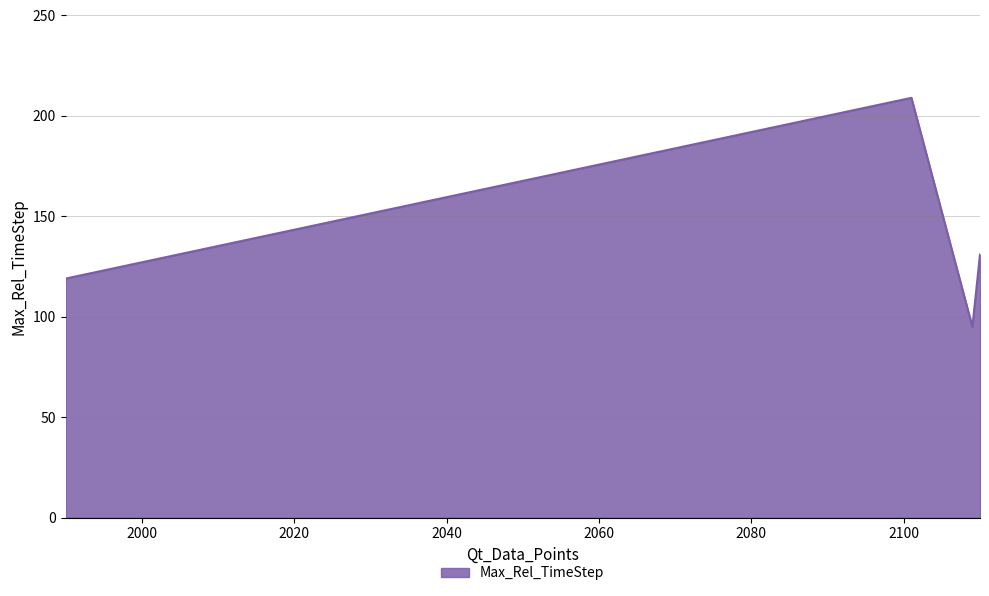

What is the minimum value shown in the chart?

95